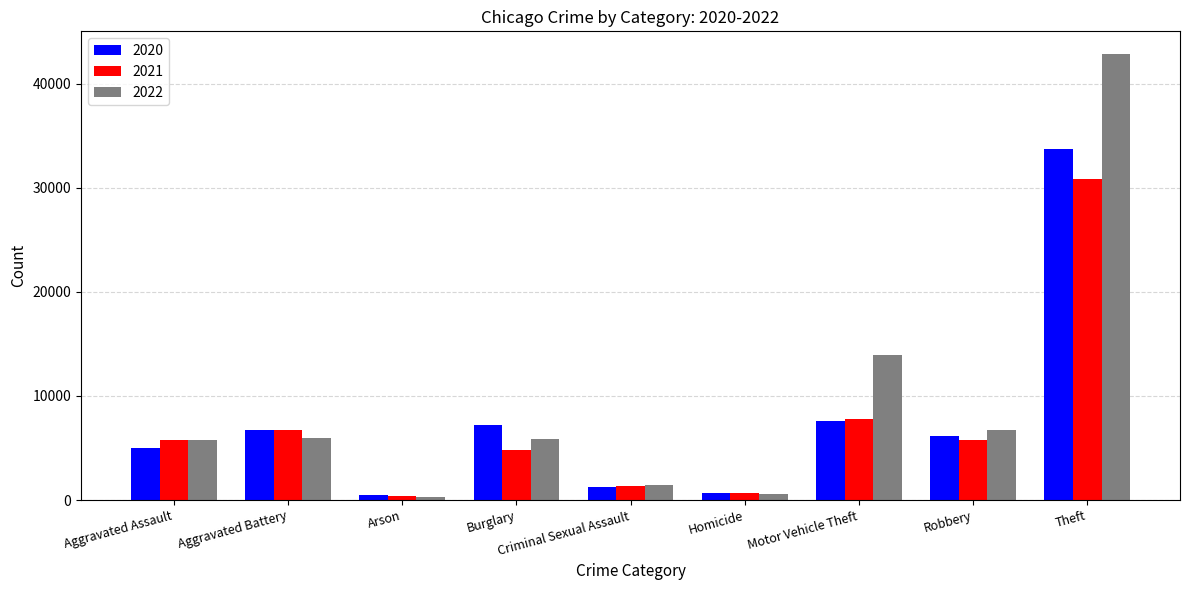

What is the greatest value displayed?

42866